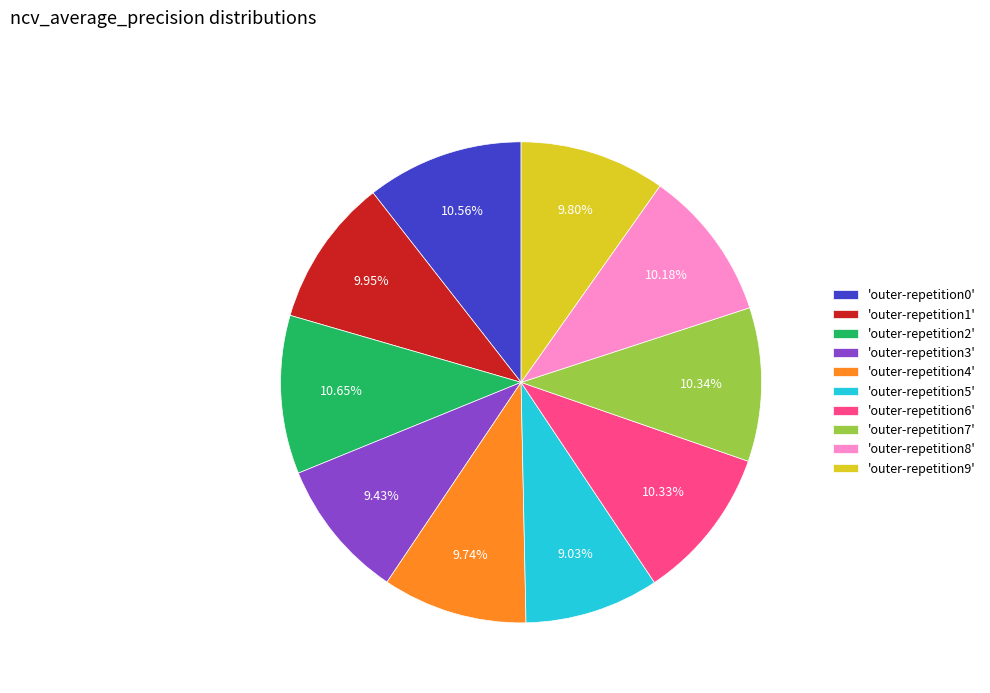

Do 'outer-repetition7' and 'outer-repetition1' together represent more than half of the pie?

No